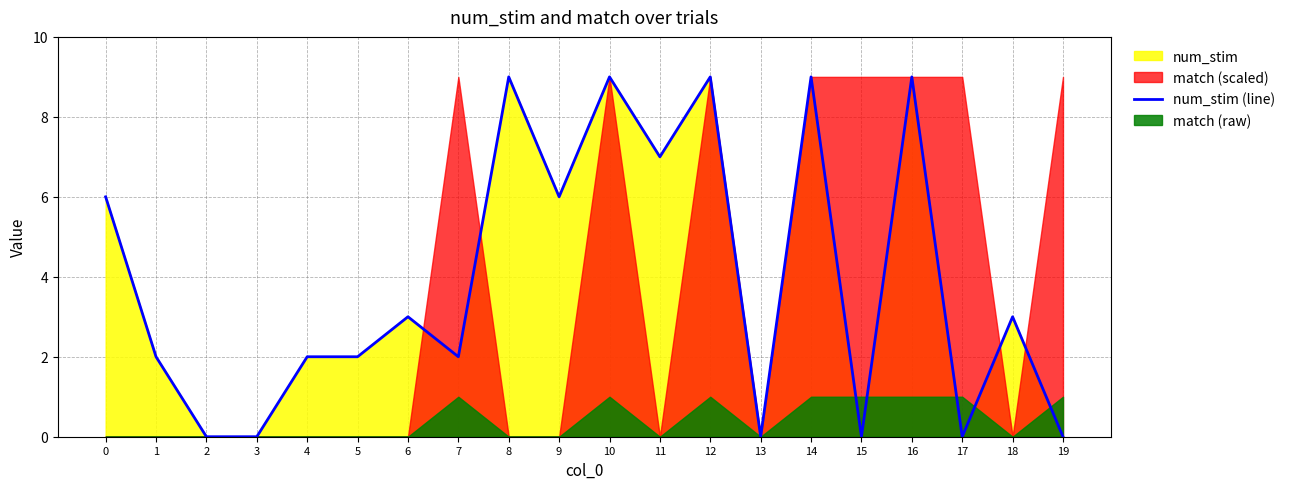

The chart shows a value of 4 at 2. True or false?

False